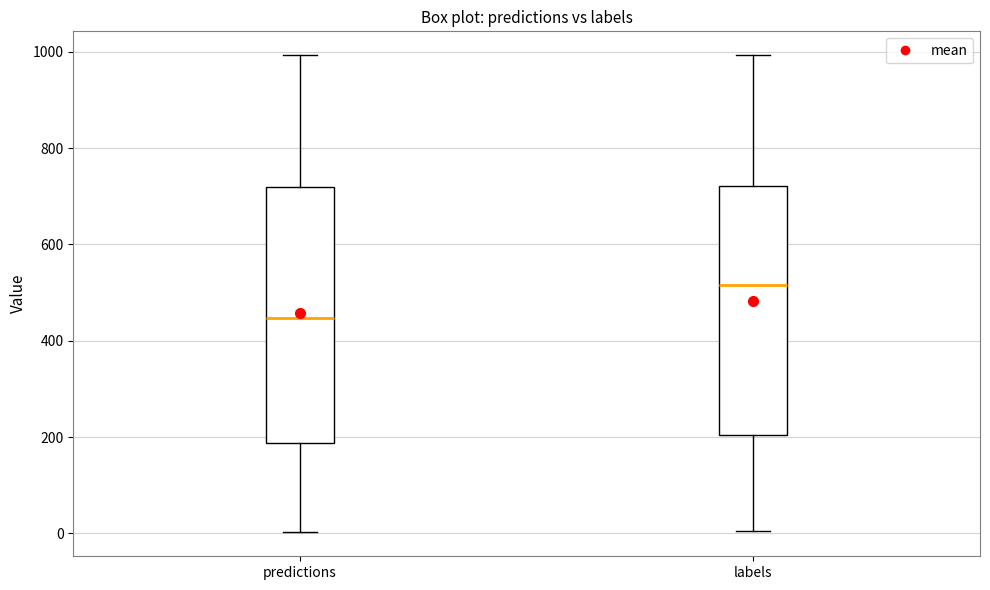

Where does the lower whisker of the box for predictions end on the y-axis? The values are not printed on the chart, so give them approximately, as read against the axis.

0